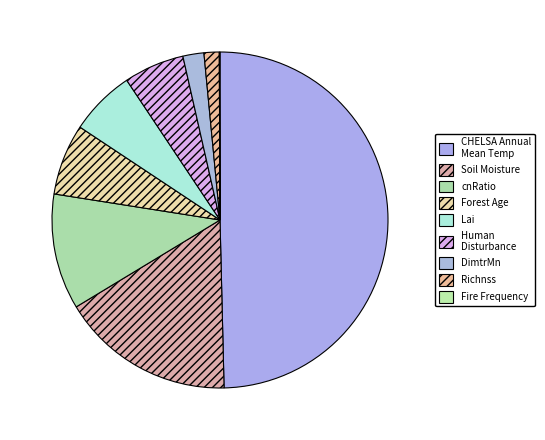

Which slice is the smallest?

Fire_Frequency